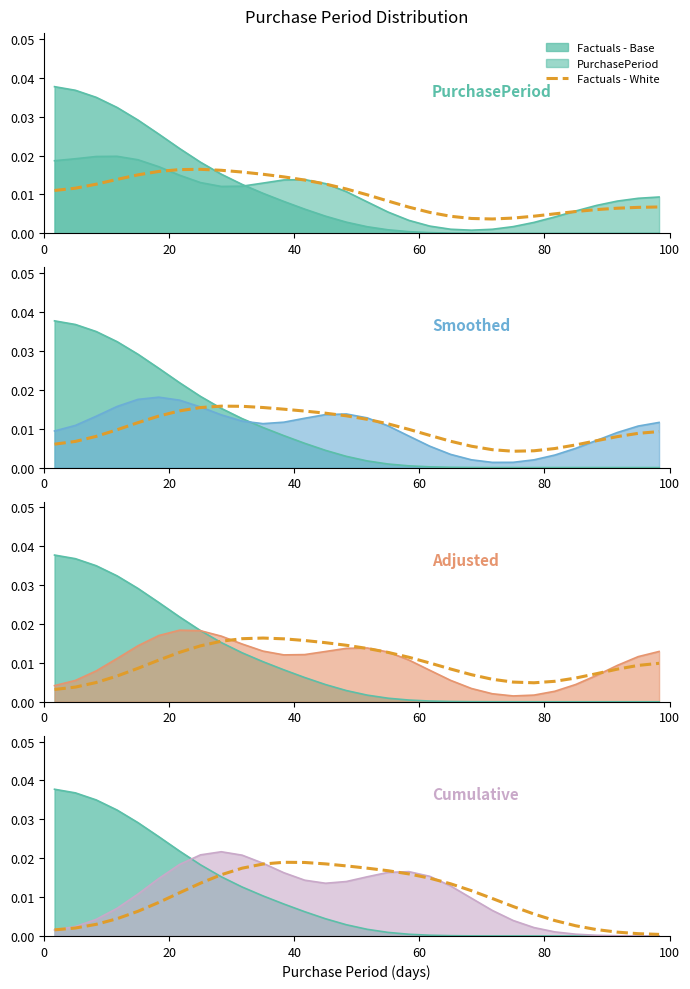

True or false: there are more than 2 points higher than both neighbors.

False